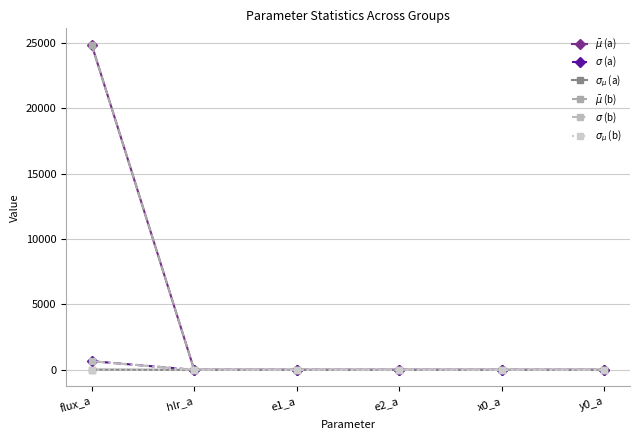

What position from the right is e2_a?

3